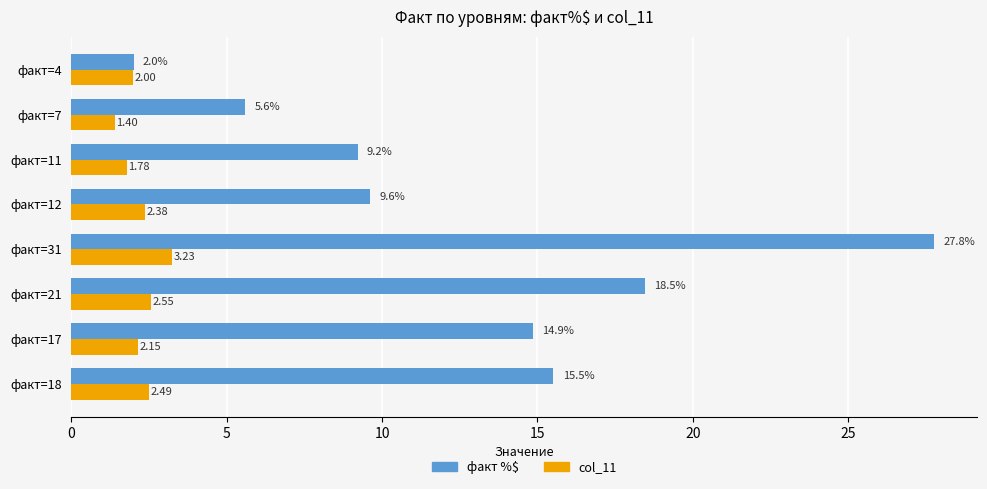

What are all the series names shown in the legend?

факт %$, col_11